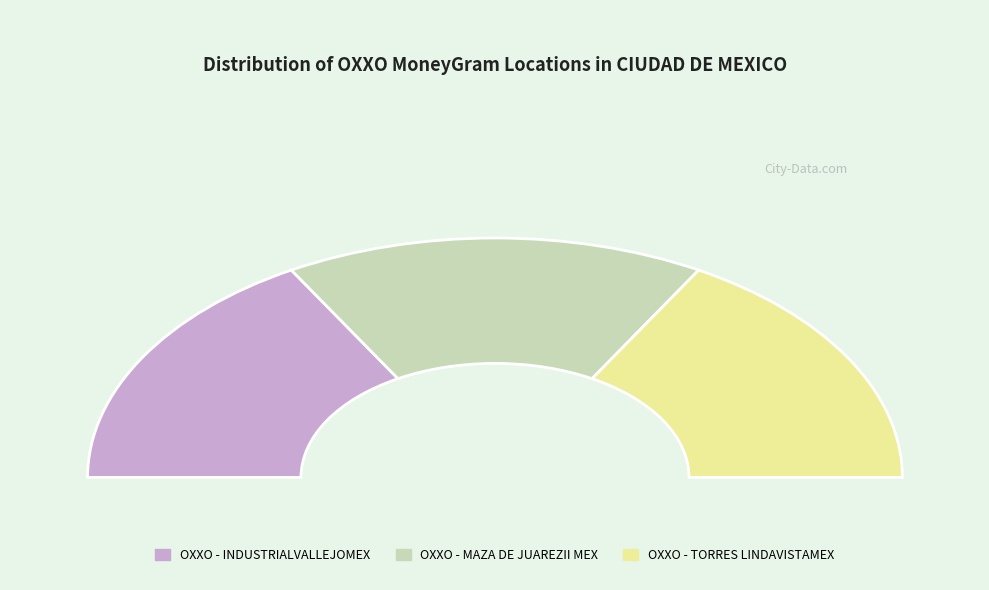

The OXXO - MAZA DE JUAREZII MEX slice represents 33% of the pie. True or false?

True